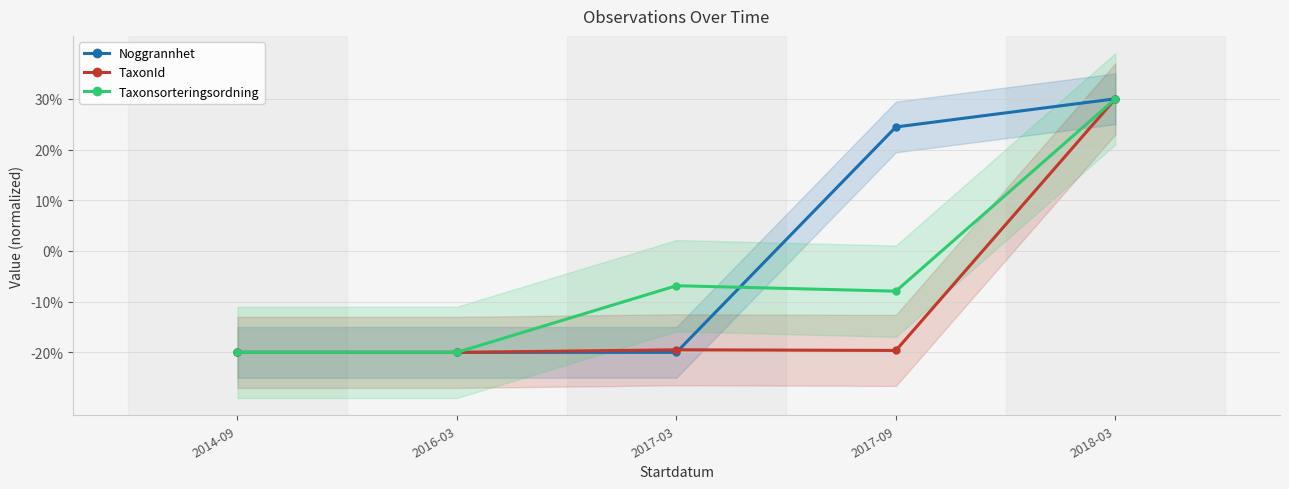

At 2014-09, list the series in order from smallest to largest.

Noggrannhet, TaxonId, Taxonsorteringsordning